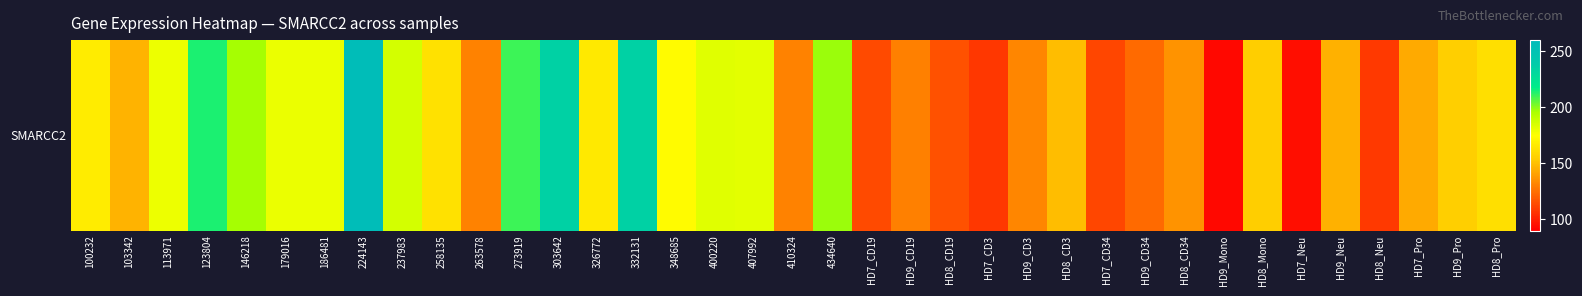

Which category has the lowest value across all series?

HD9_Mono